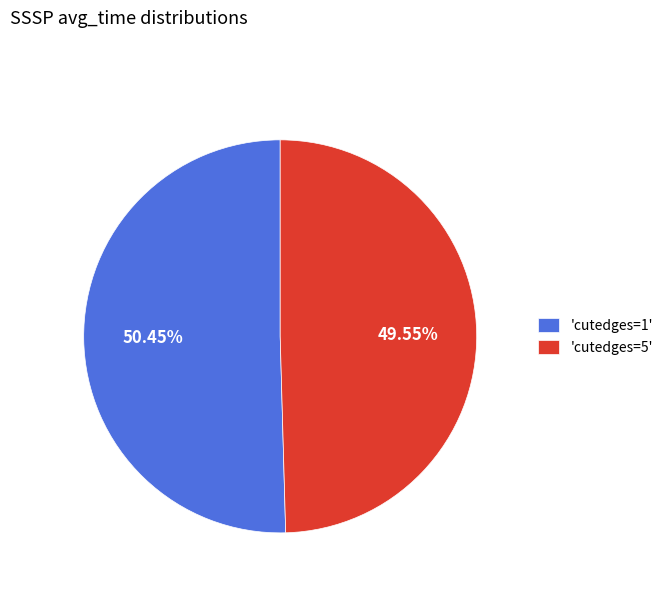

Combined, do 'cutedges=5' and 'cutedges=1' account for over 50%?

Yes